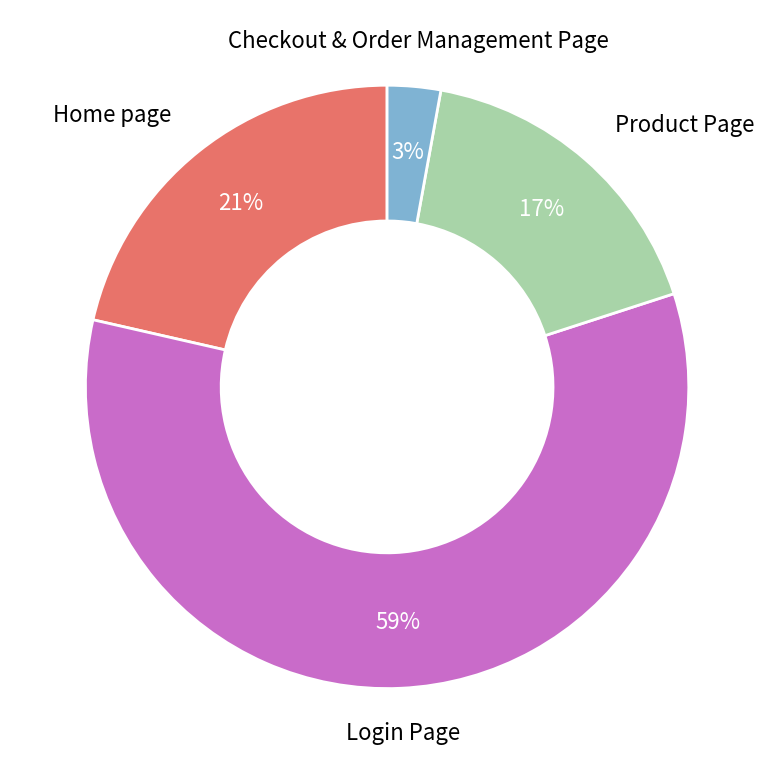

Which slice represents more than half of the pie?

Login Page